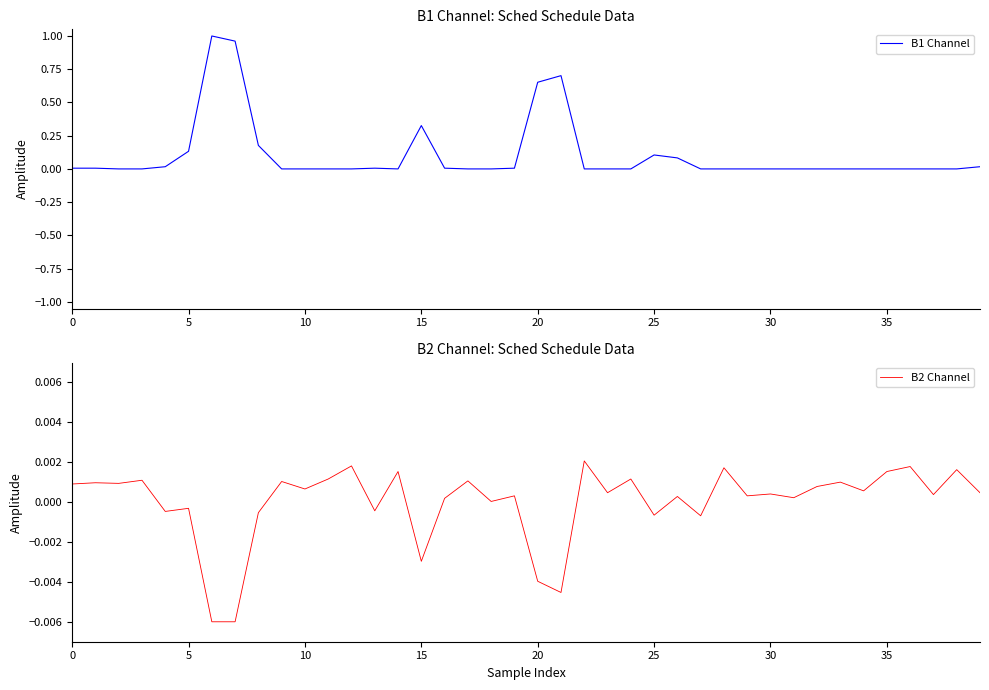

Does the chart display data point markers on the line(s)?

No